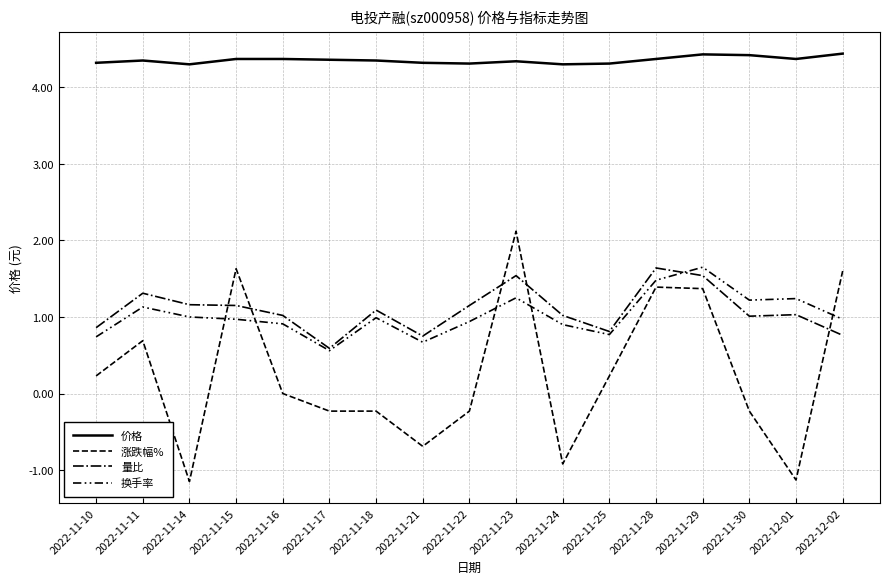

How many lines are shown in the chart?

4